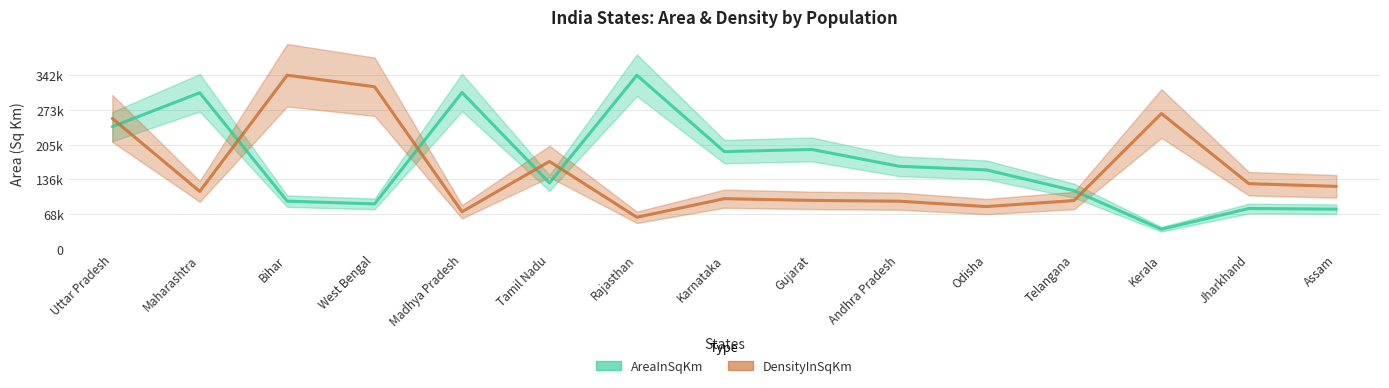

List the series in order of their peak value, highest first.

AreaInSqKm, DensityInSqKm